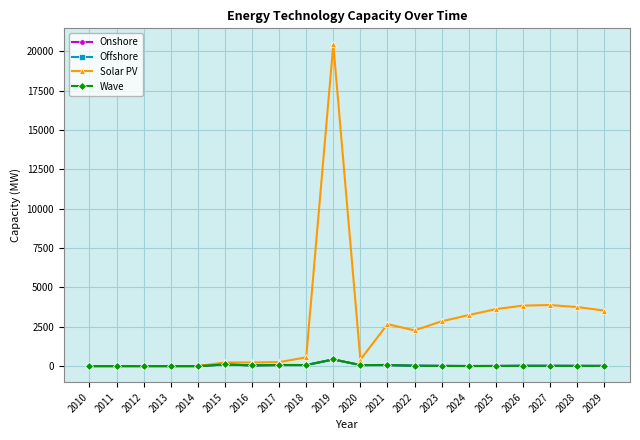

What is the total value across all series at 2018?

757.1